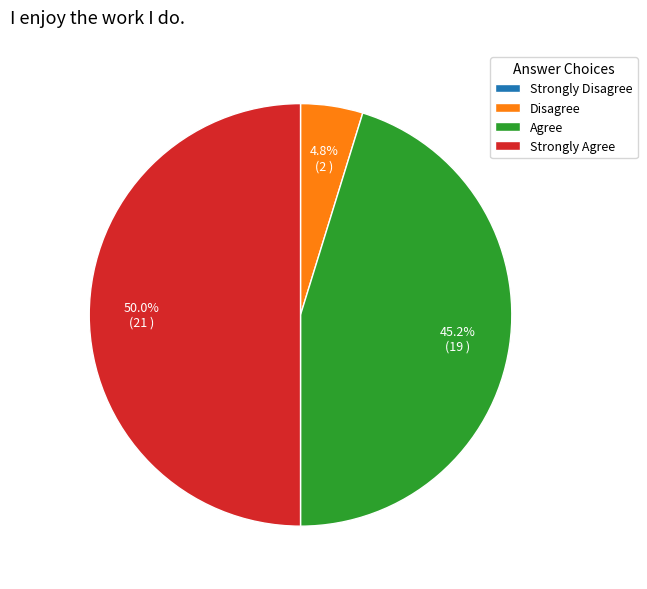

To the nearest percent, what portion does Strongly Agree represent?

50%